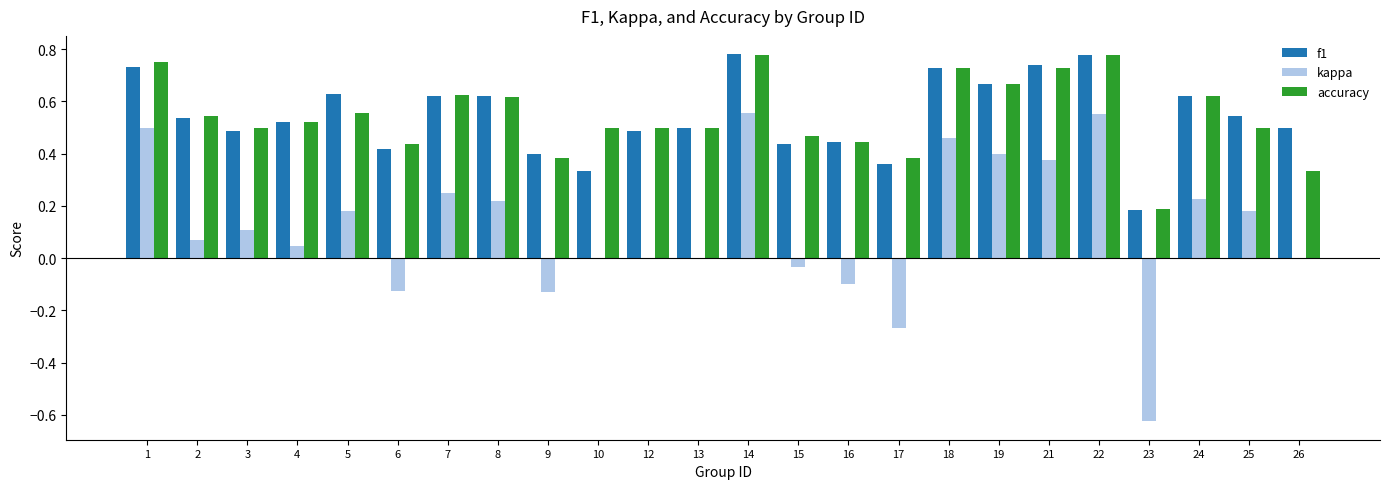

The accuracy series shows 0.5 at 3. True or false?

True